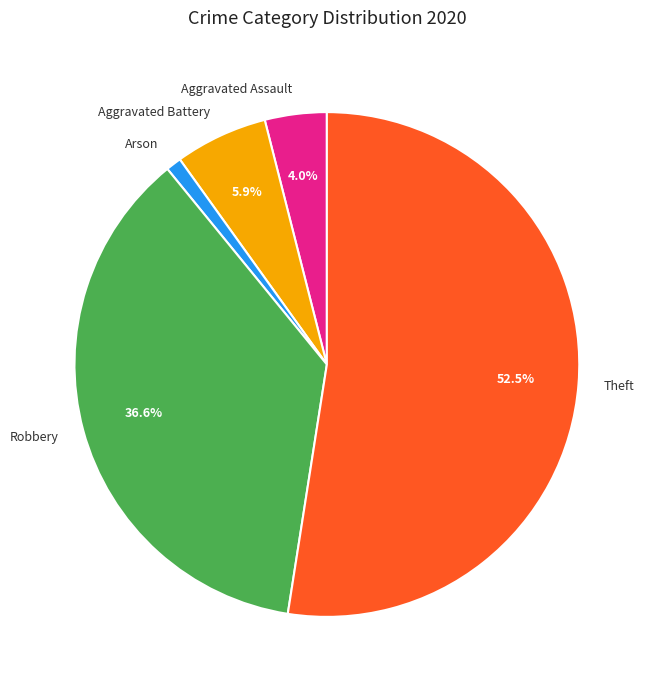

To the nearest percent, what is the average slice percentage?

20%